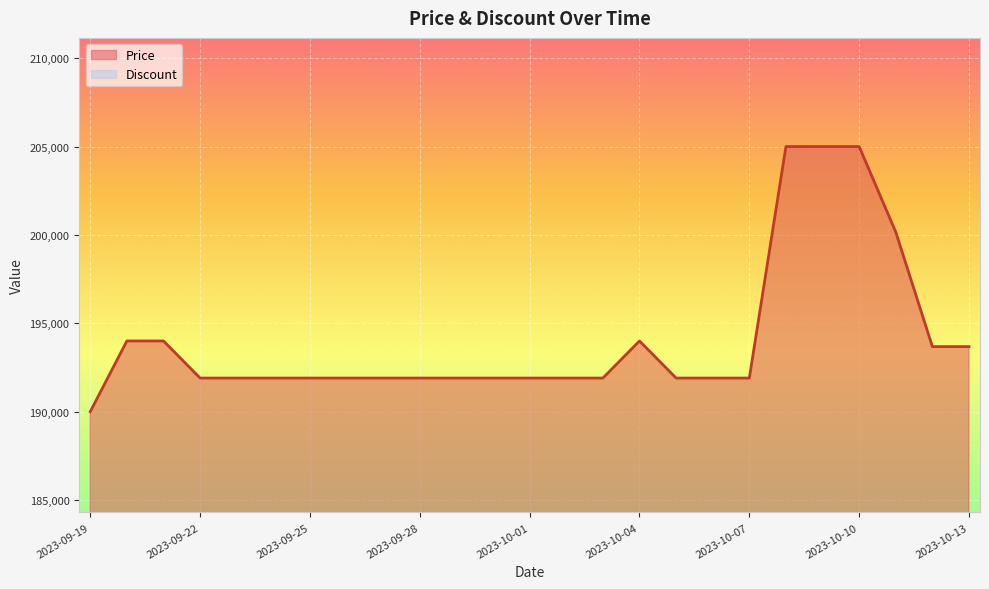

What is the lowest value of the Price series?

190000